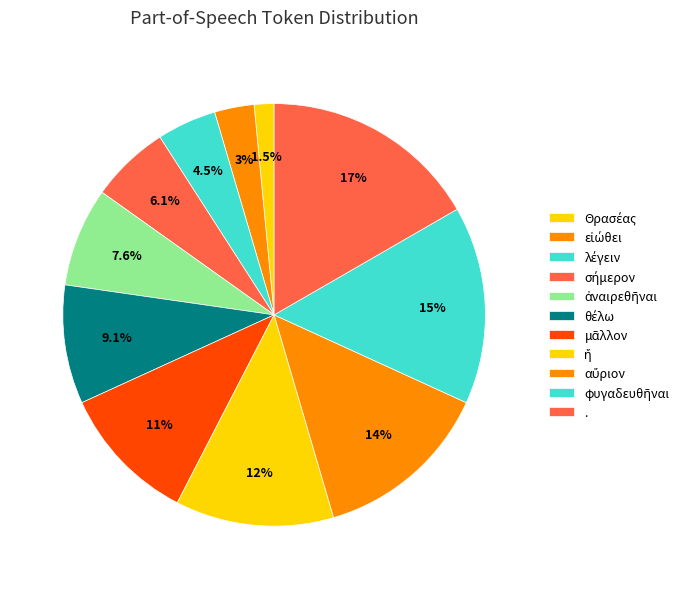

What percentage is the ἀναιρεθῆναι slice, to the nearest percent?

8%